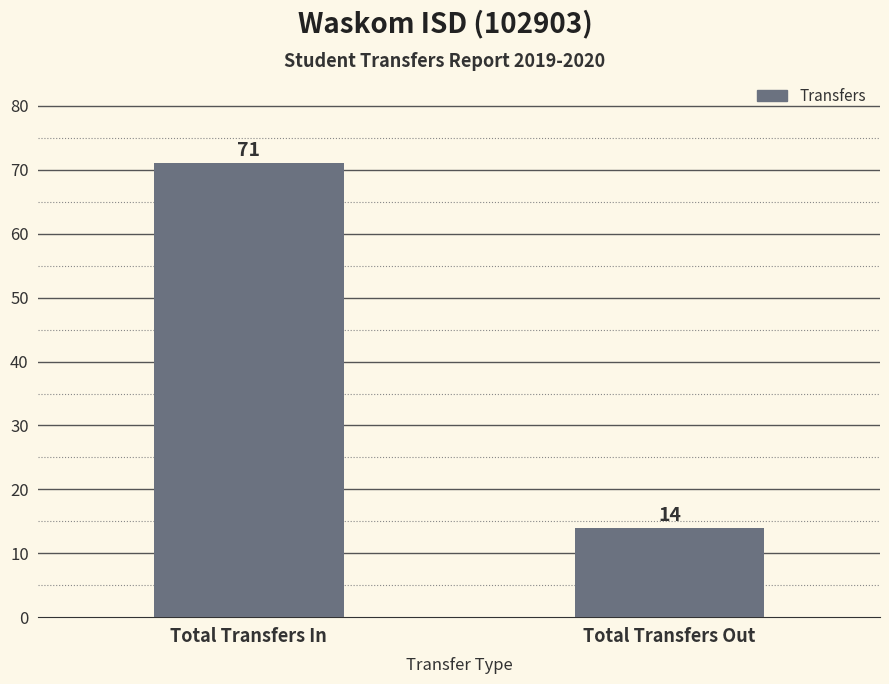

Are the bars grouped side by side (vs. stacked)?

No